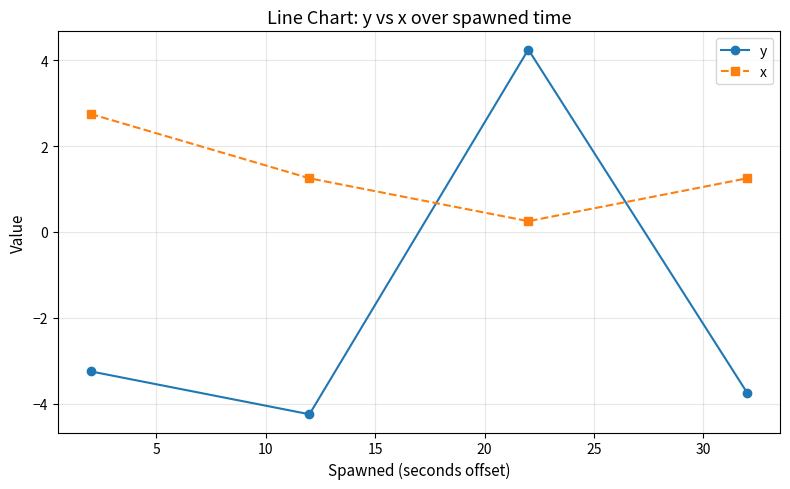

Does the chart have visible grid lines?

Yes